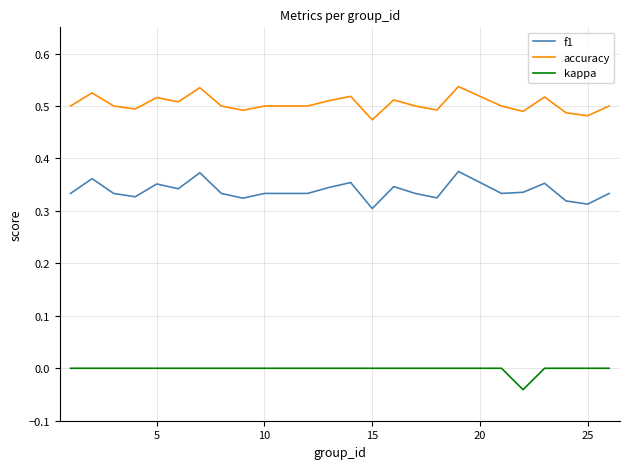

List the series in order of their peak value, lowest first.

kappa, f1, accuracy